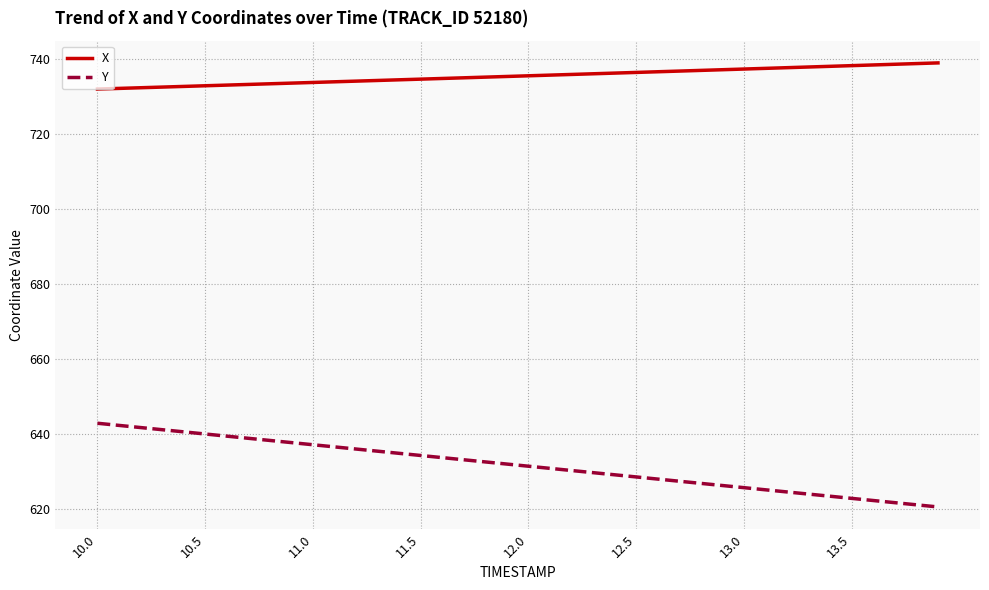

Which series has the largest total across all categories?

X